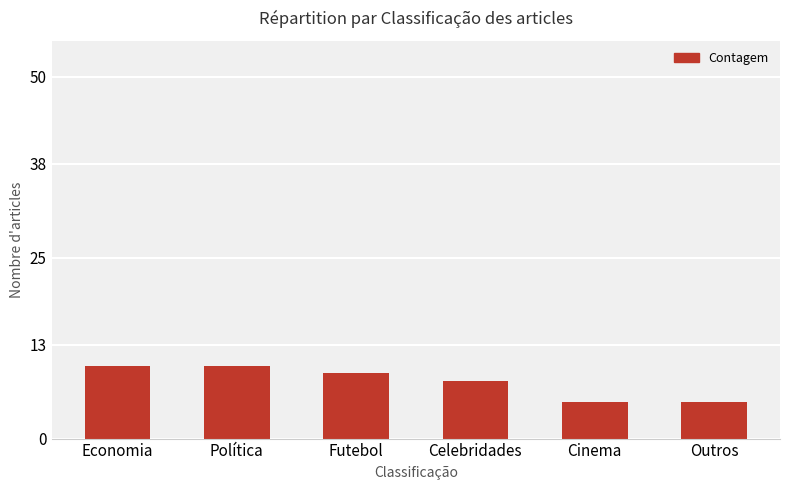

True or false: the data shows 9 at Futebol.

True